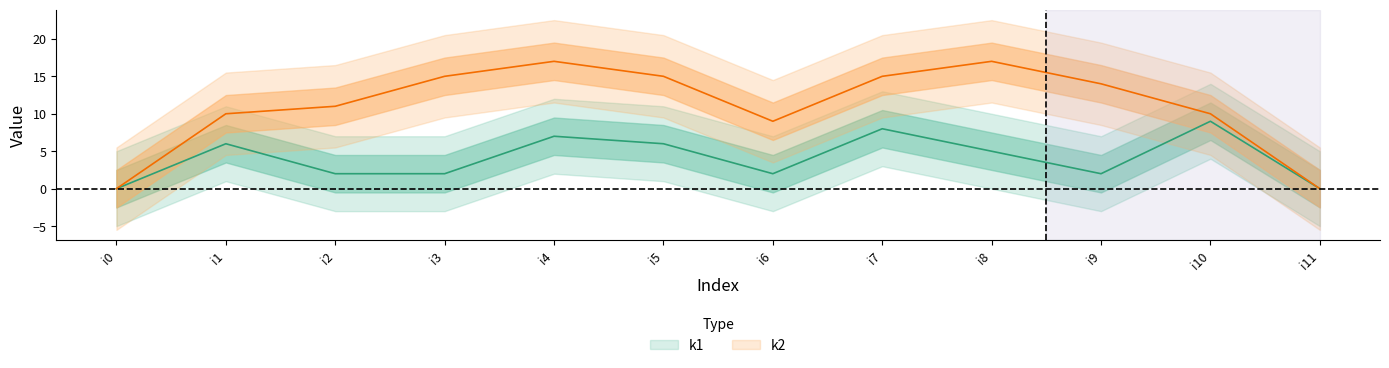

What is the total value across all series at i7?

23